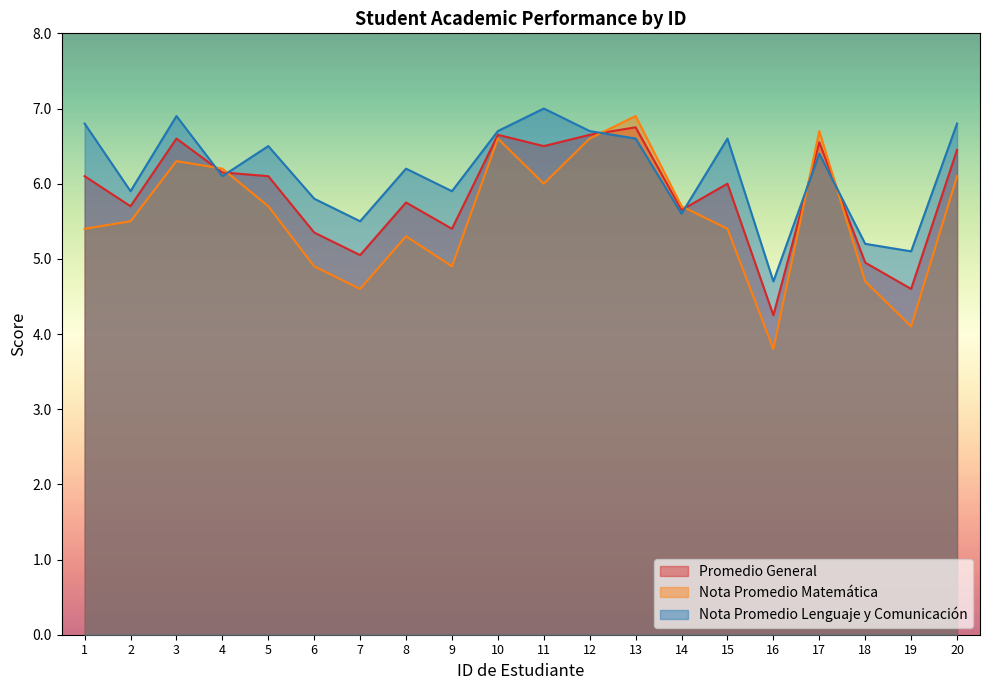

What is the average value of the Promedio General series?

5.9